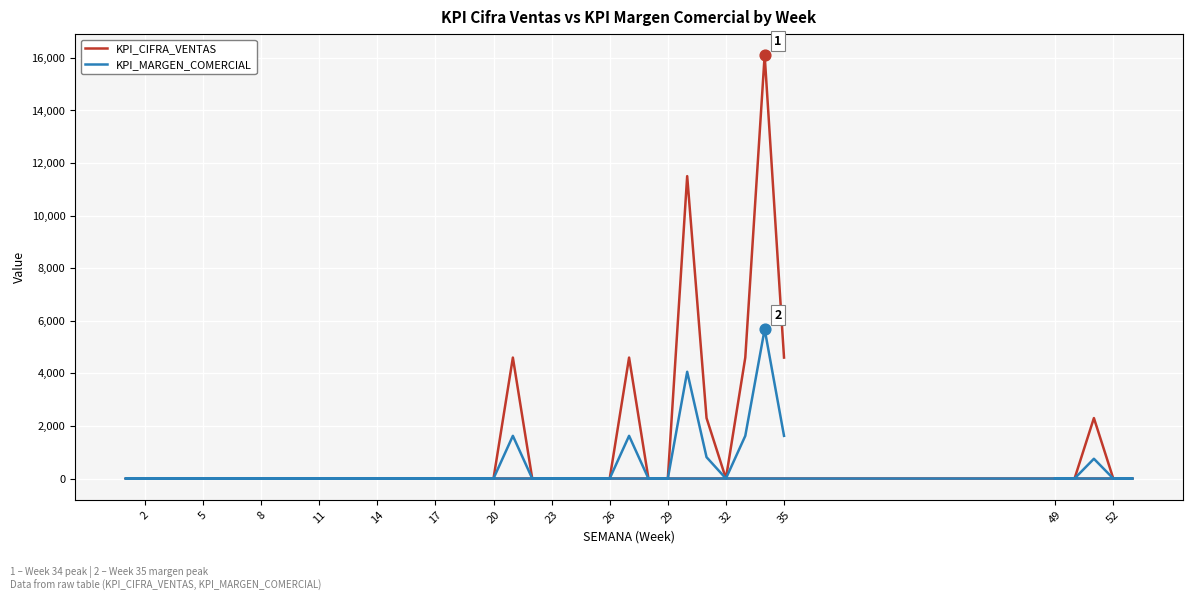

Which series has the largest total across all categories?

KPI_CIFRA_VENTAS